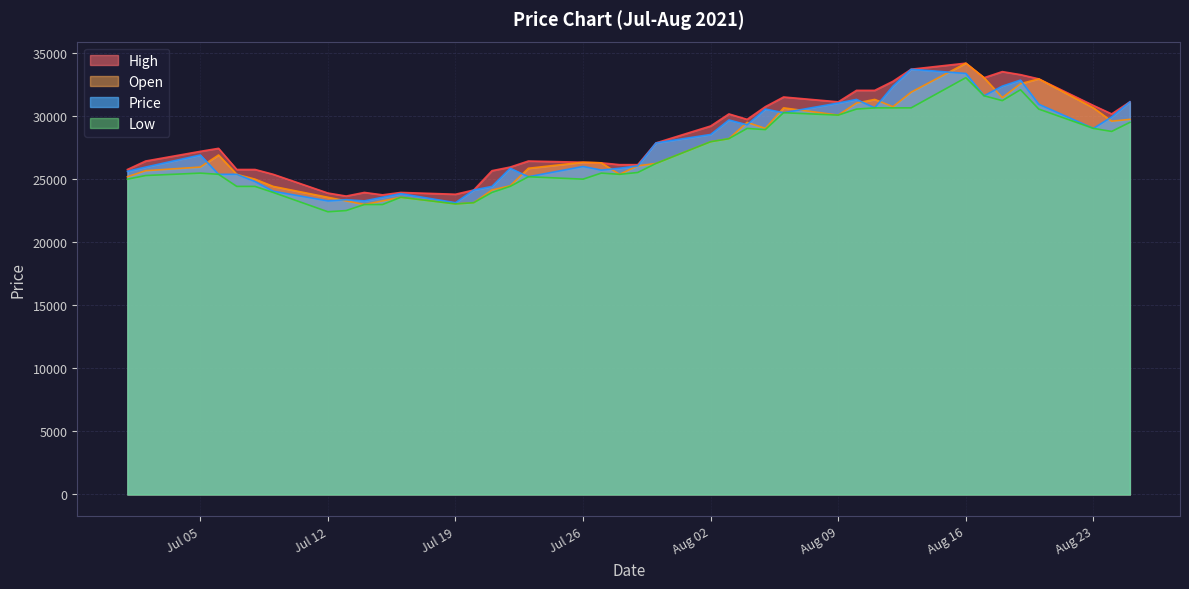

What is the spread (max minus min) of values at Jul 19?

767